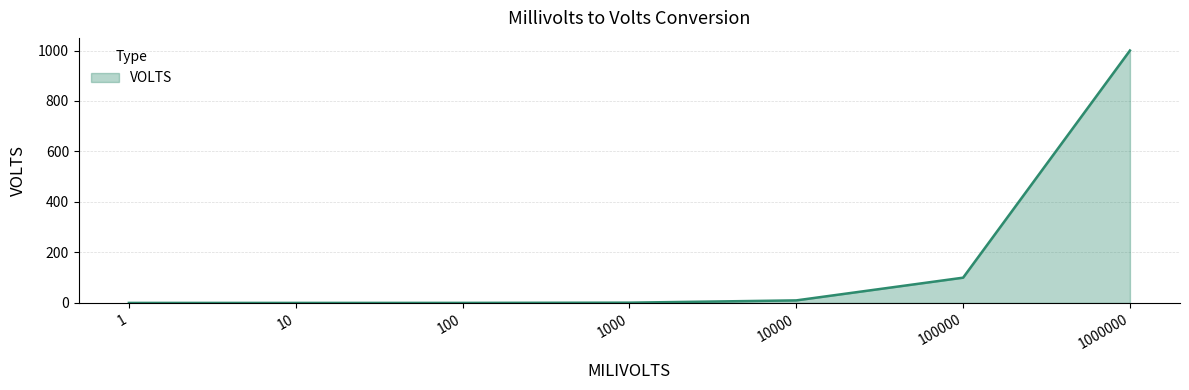

What is the sum of all values?

1111.1